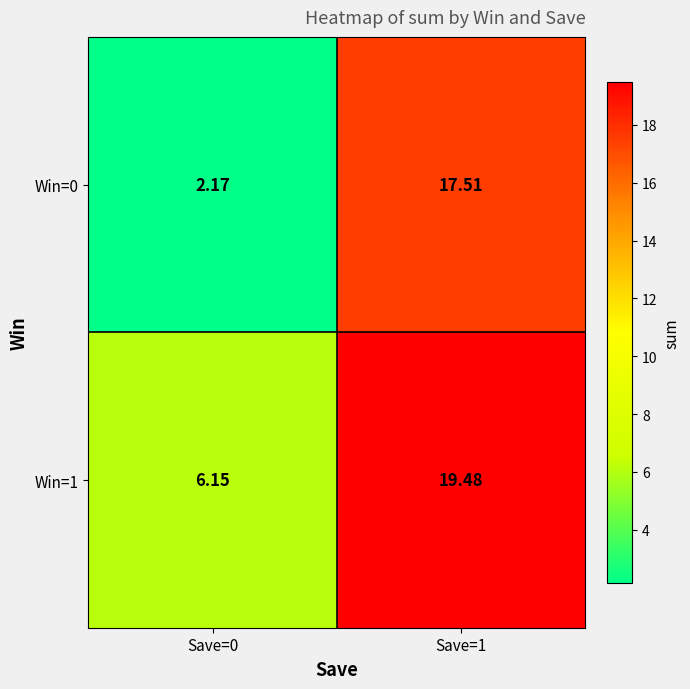

How many data points does each series have?

2